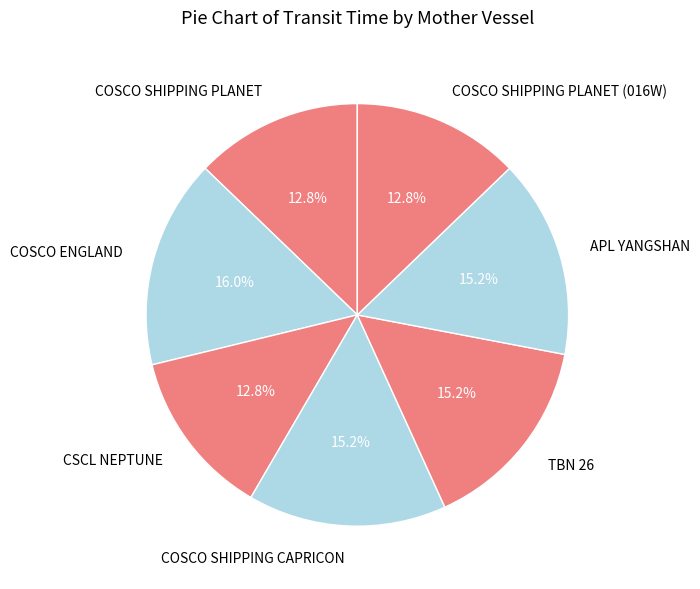

The APL YANGSHAN slice represents 15% of the pie. True or false?

True